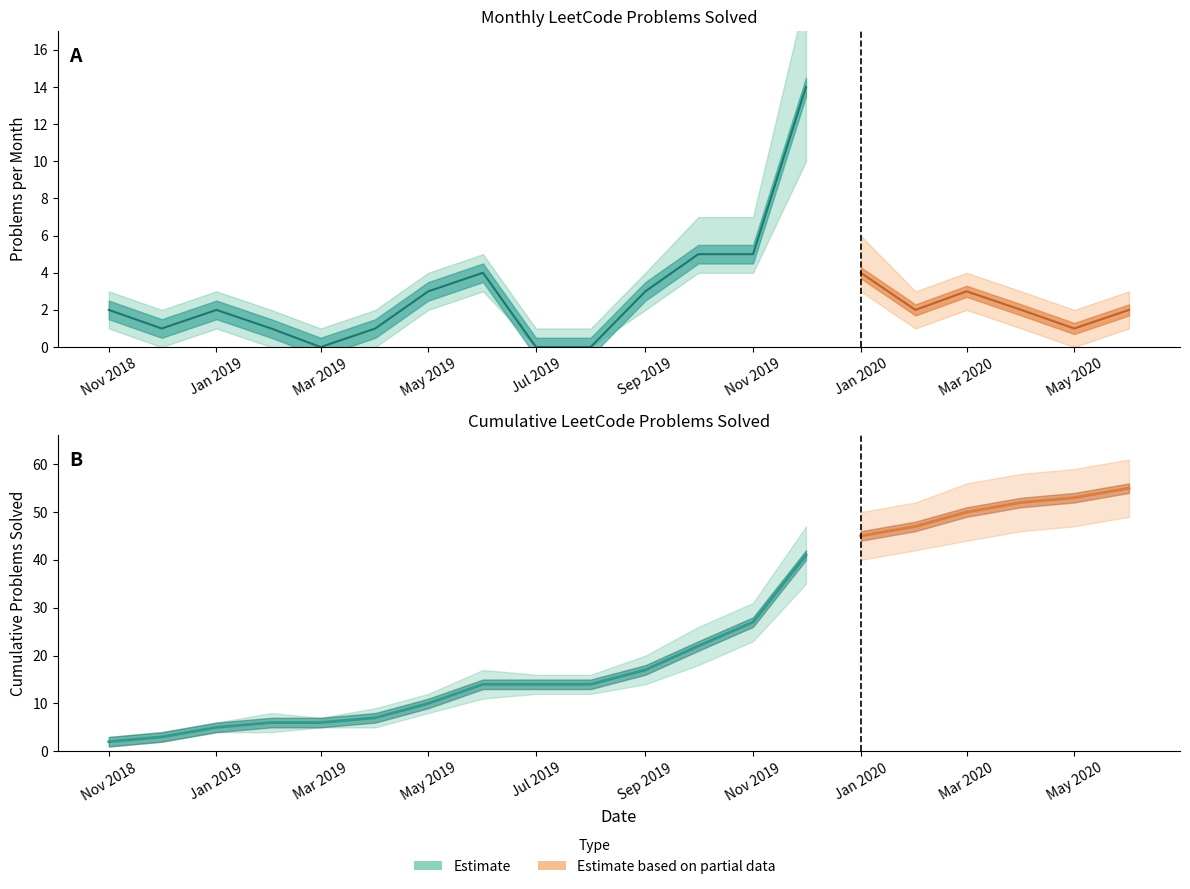

Which has a higher value, 12 or 22?

22